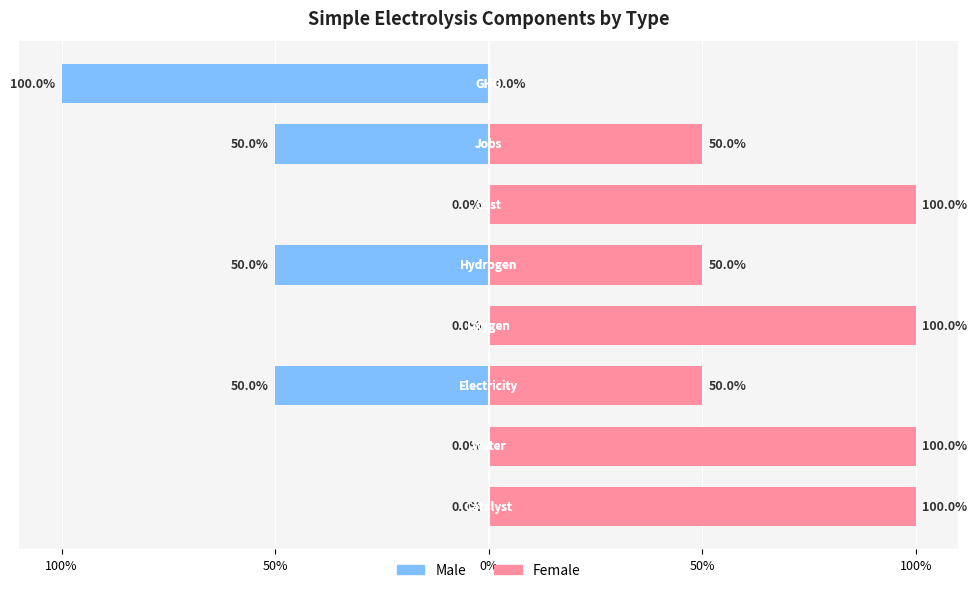

List the series in order of their peak value, highest first.

Female, Male